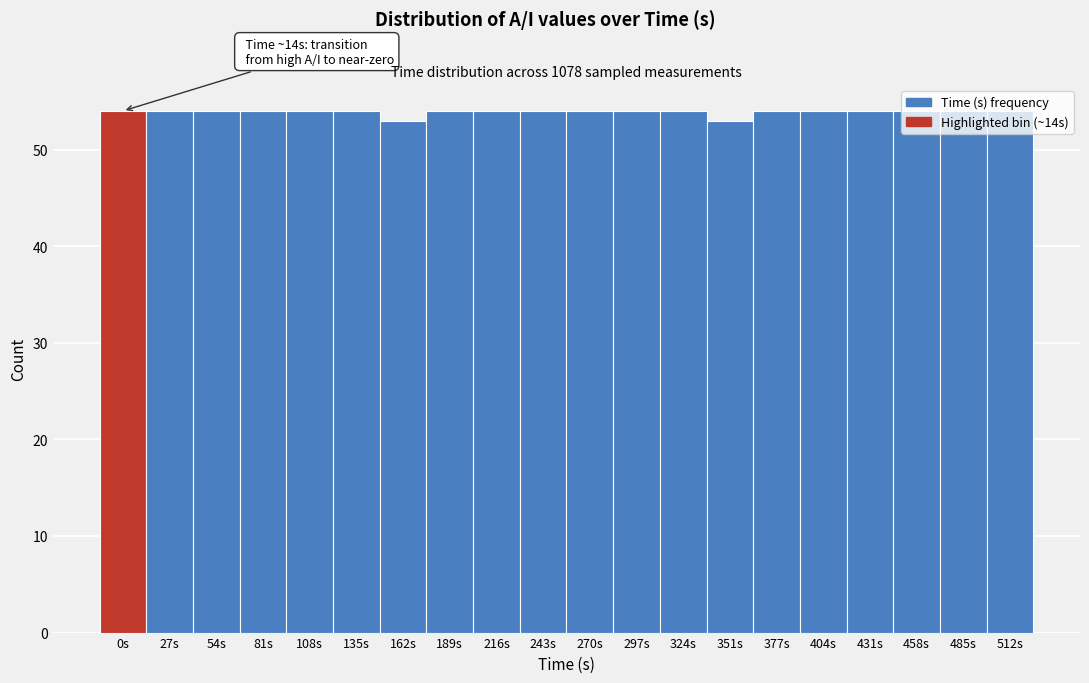

What is the ratio of the value at 135s to the value at 351s?

1.0